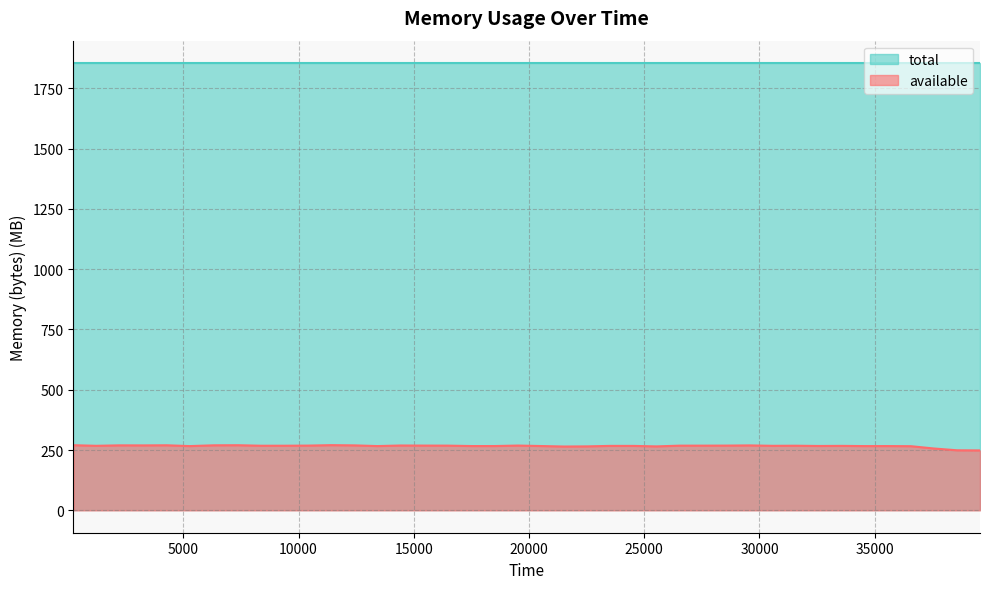

How many points are lower than both their immediate neighbors (excluding endpoints)?

11